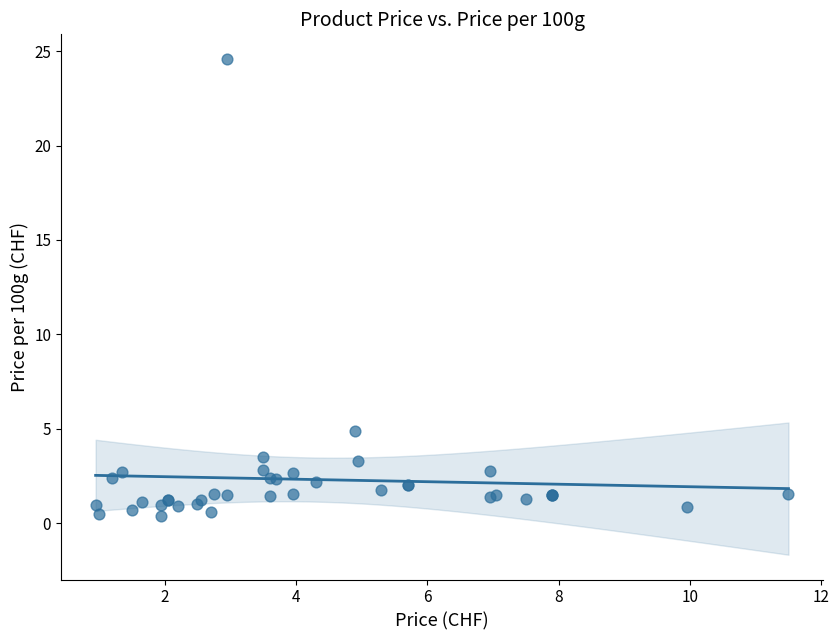

What Y value in the scatter plot is closest to 12?

4.9